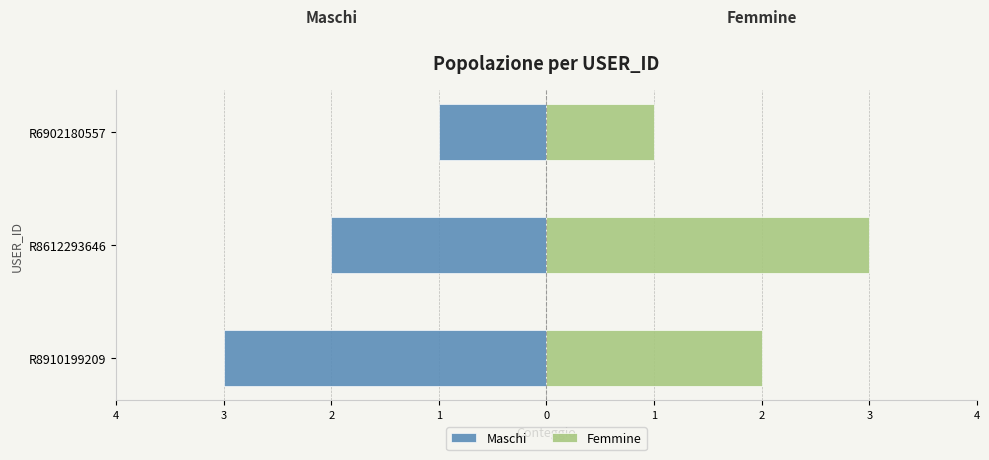

Is it true that Femmine equals 1 at R6902180557?

True